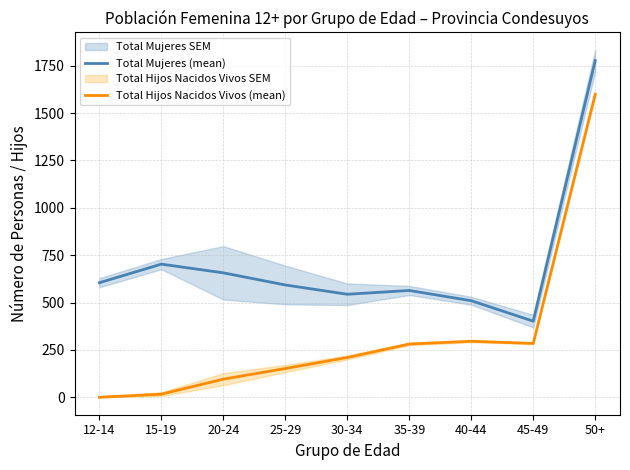

True or false: Total Mujeres (mean) and Total Hijos Nacidos Vivos (mean) cross at least once.

False